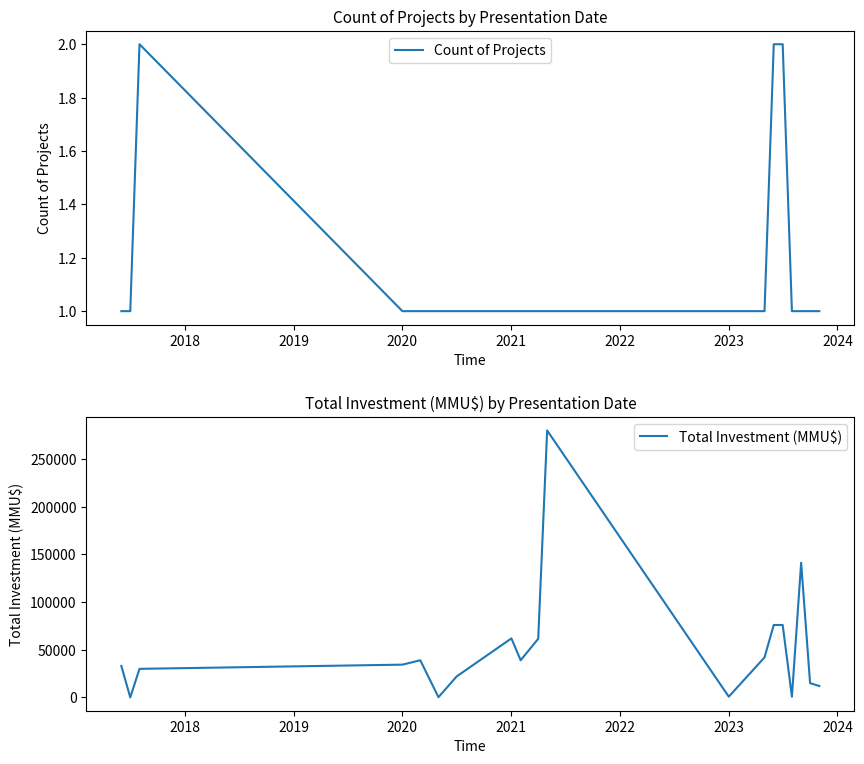

How many data points in Total Investment (MMU$) are above 34400?

9